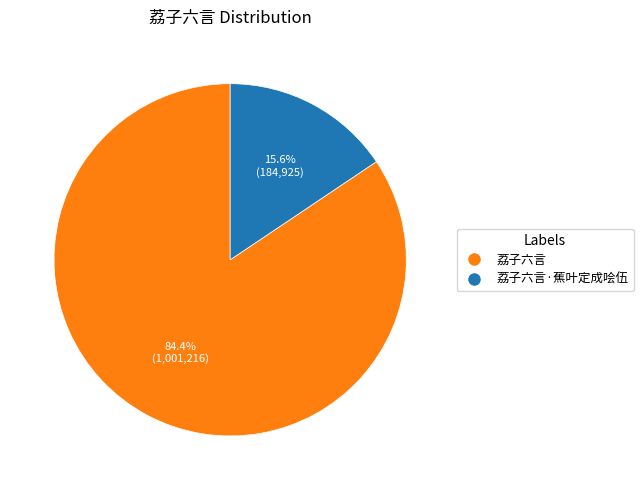

To the nearest percent, what is the difference between the 荔子六言·蕉叶定成哙伍 and 荔子六言 slice percentages?

69%